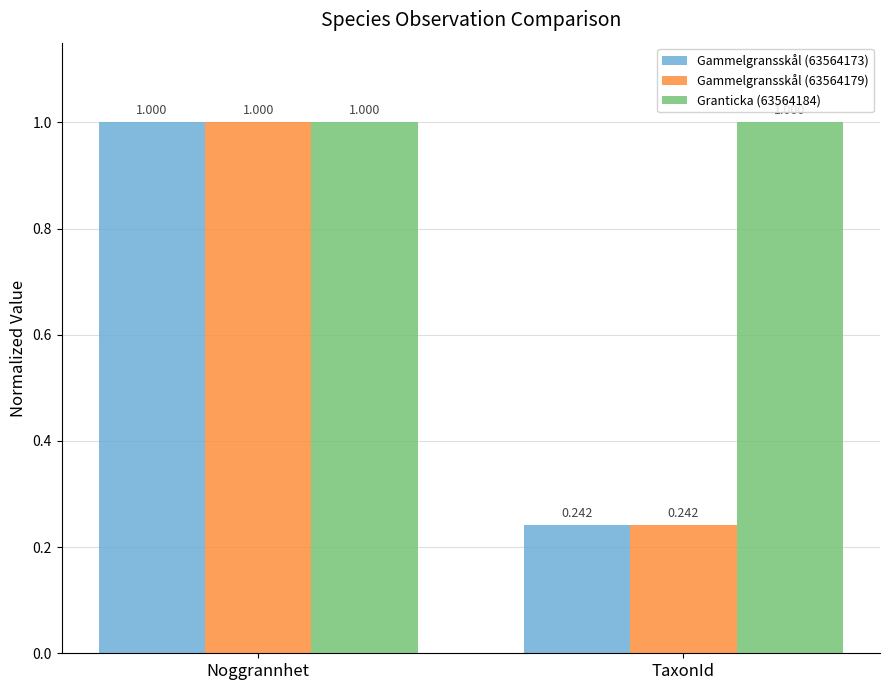

What position from the left is Noggrannhet?

1